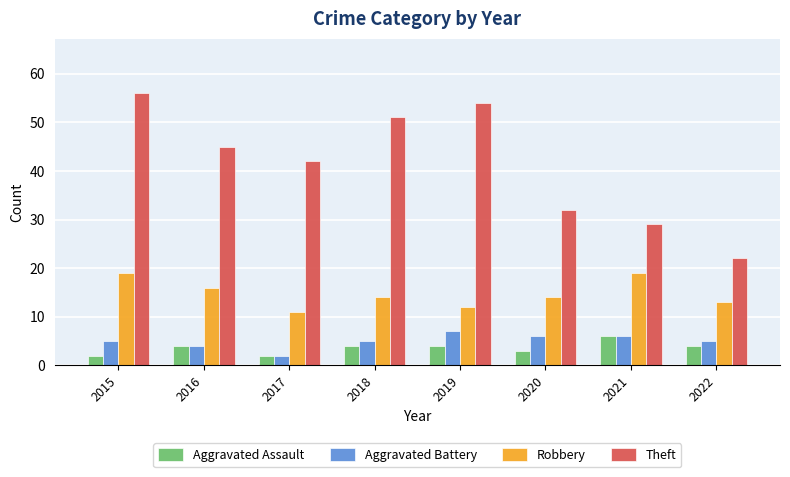

Count the number of data series in this chart.

4